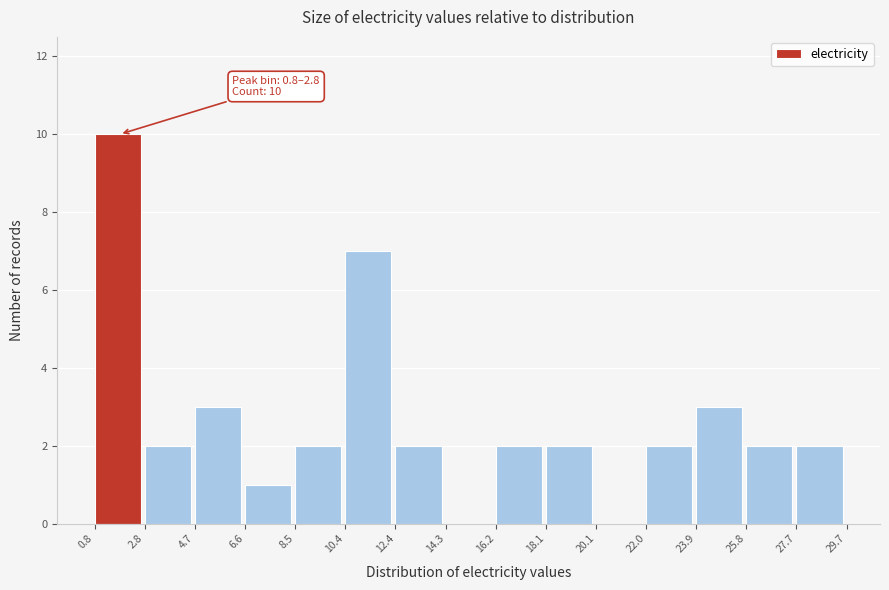

Which range on the x-axis has the tallest bar?

0.8 to 2.8